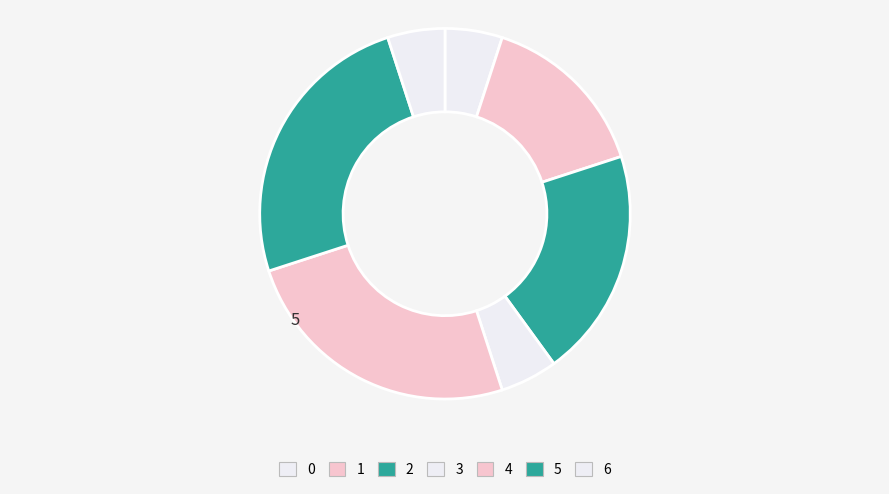

What is the total percentage of 2 and 0?

25.0%